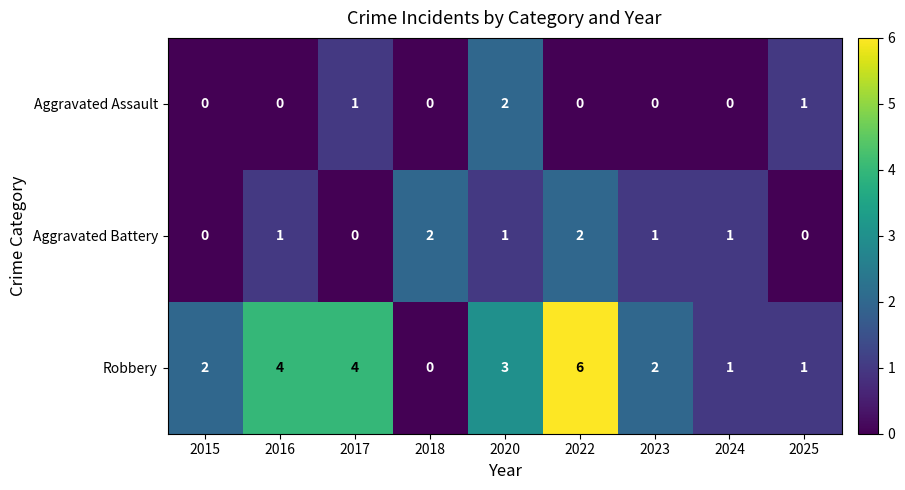

At 2016, list the series in order from smallest to largest.

Aggravated Assault, Aggravated Battery, Robbery